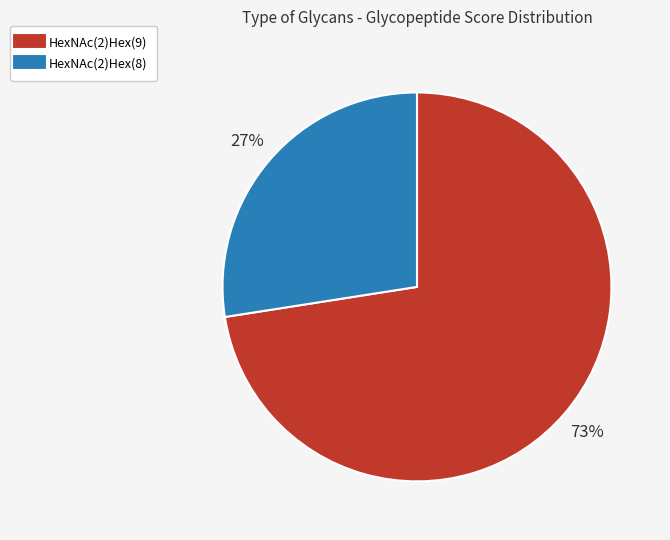

To the nearest percent, what is the combined percentage of HexNAc(2)Hex(8) and HexNAc(2)Hex(9)?

100%